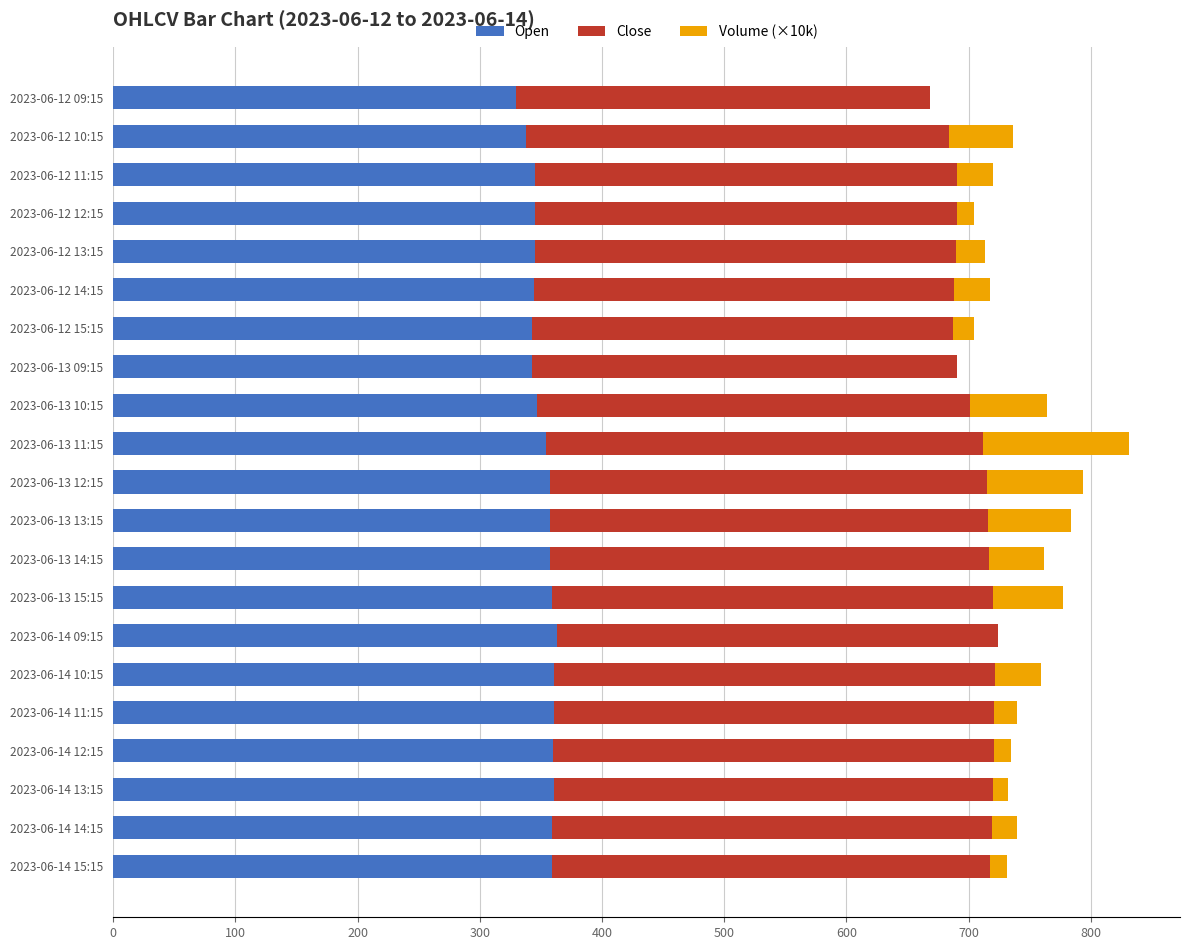

What is the sum of all Open values?

7393.0